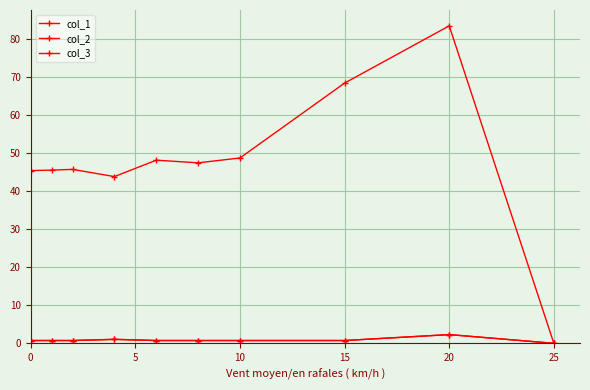

Is this an area chart (filled region under the line)?

No